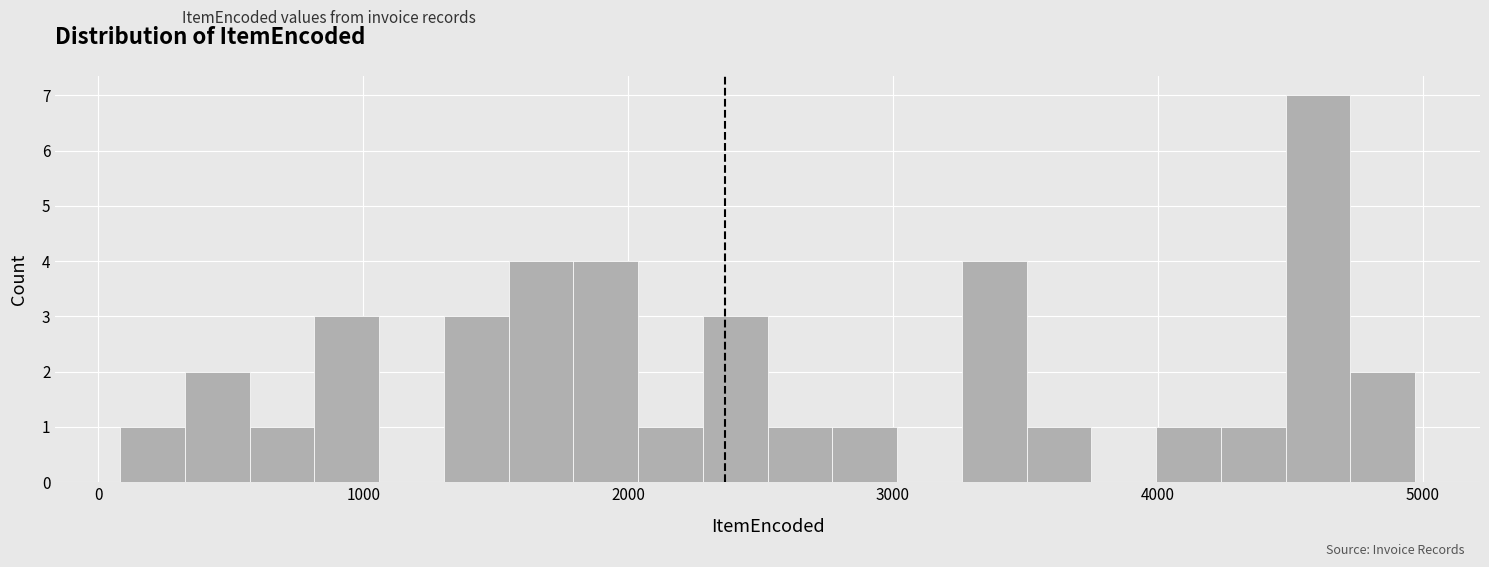

Around what value on the x-axis is the tallest bar? Give the approximate position of its centre, as read against the axis.

4600